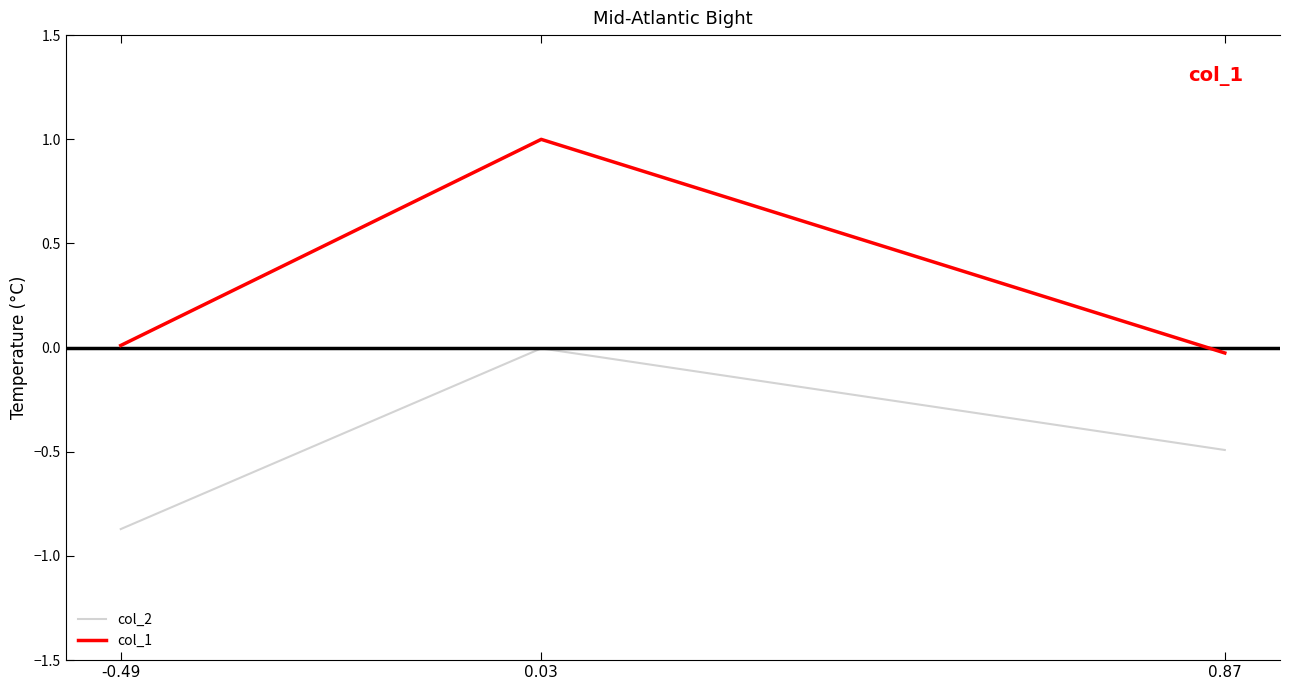

Which series has the largest total across all categories?

col_1